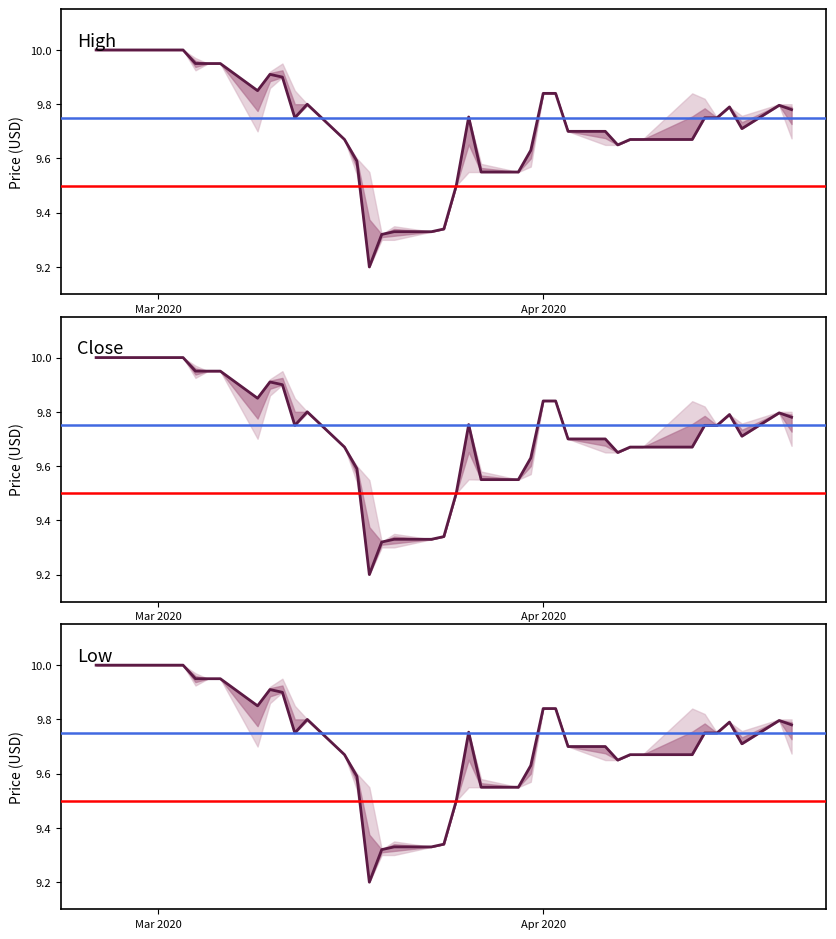

The High series shows 15.4 at 2. True or false?

False